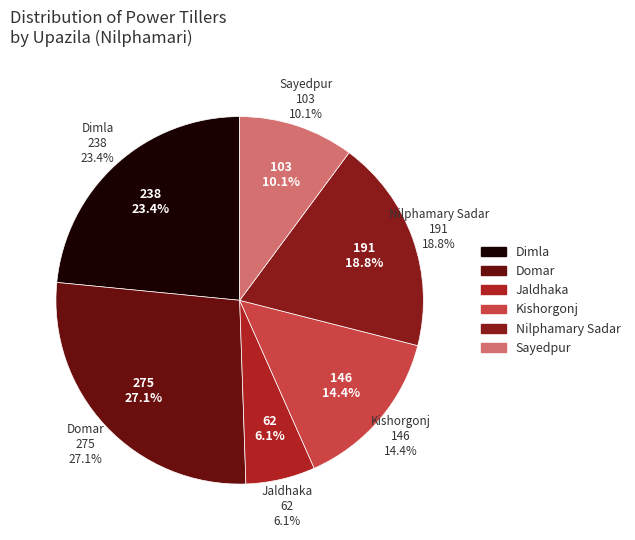

Count the number of slices in the pie.

6